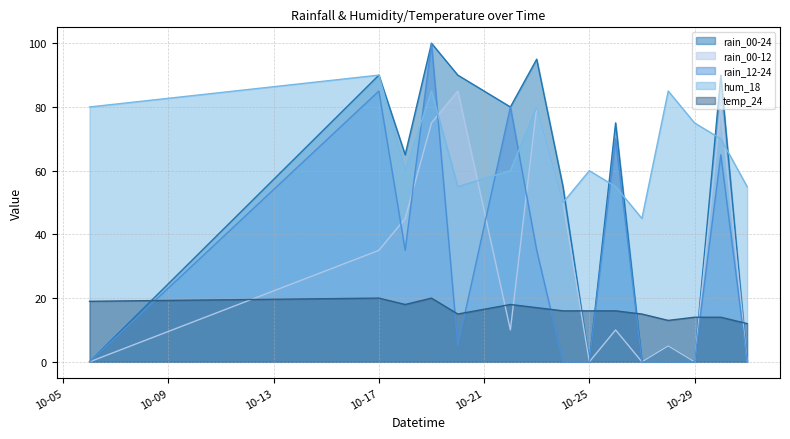

Which series has the largest total across all categories?

hum_18